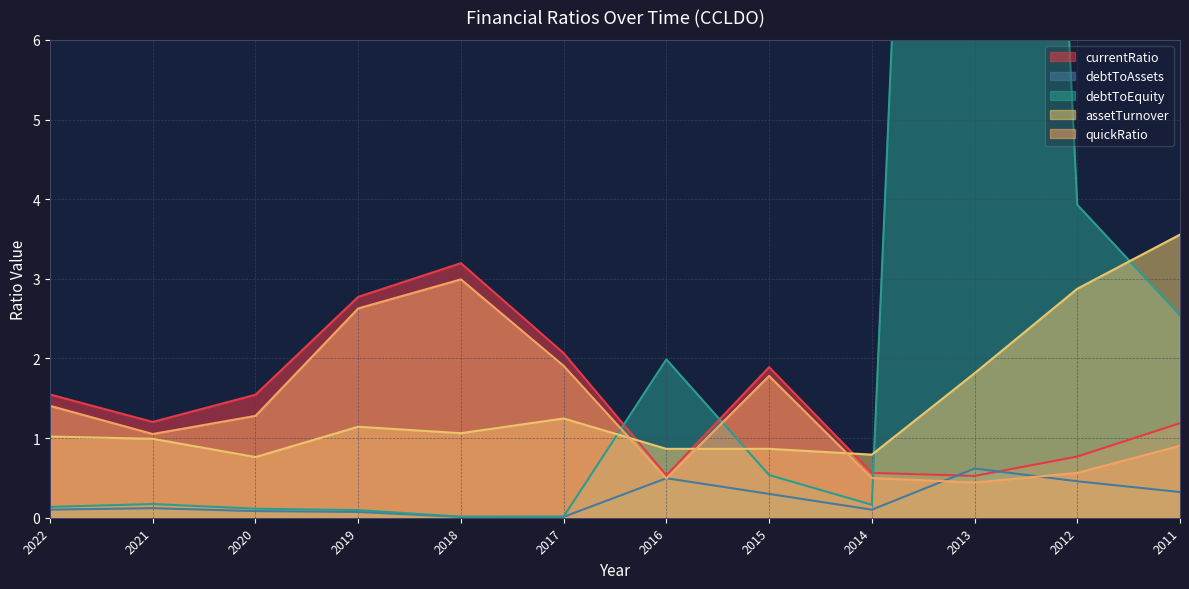

True or false: debtToAssets has a value of 0.1 at 2014.

True